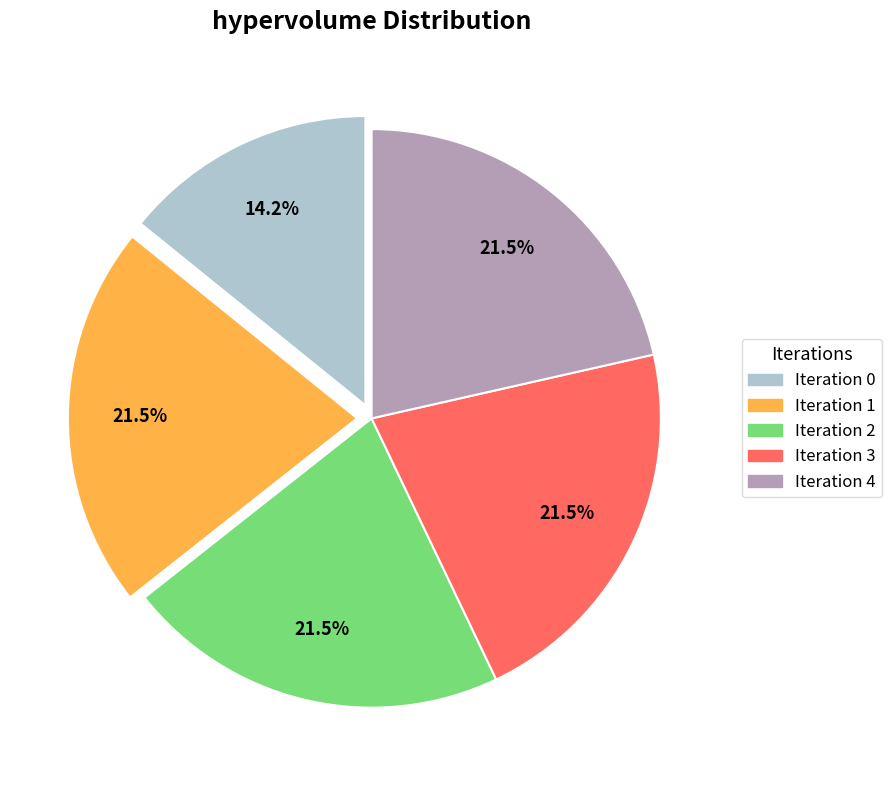

Is there any slice that represents more than half of the pie?

No